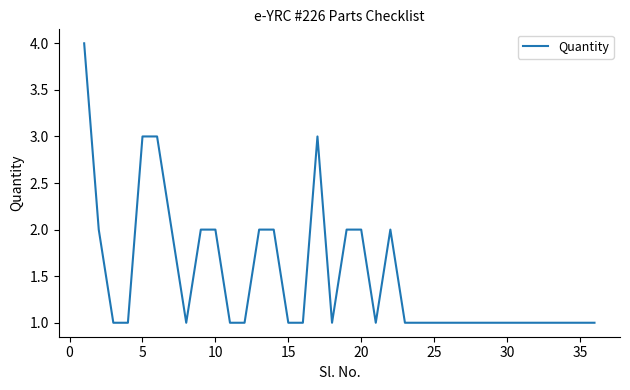

What is the maximum value shown in the chart?

4